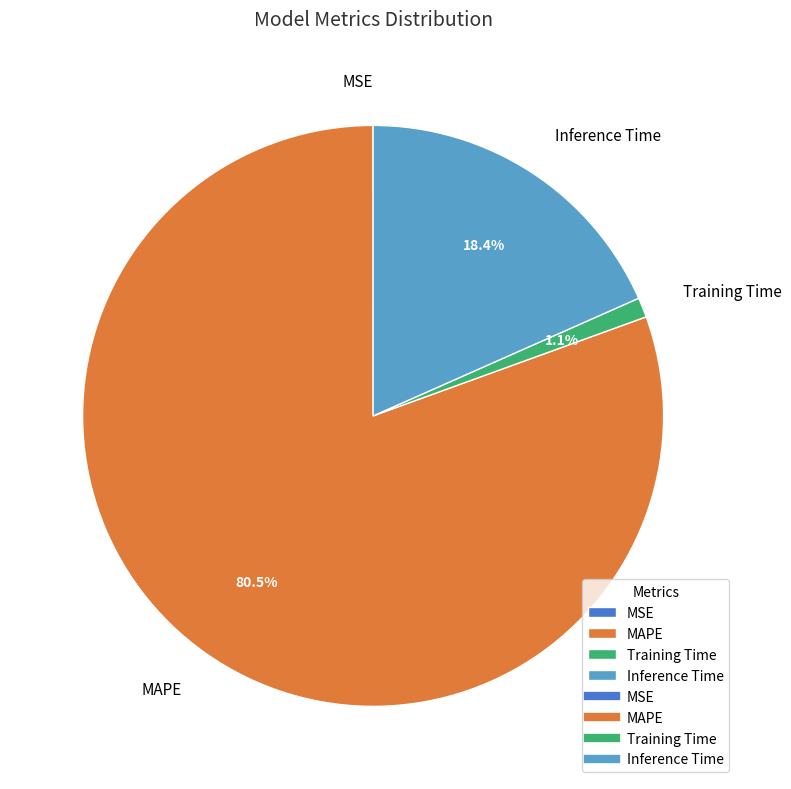

Approximately how many times larger is the value at MAPE compared to Inference Time?

4.4